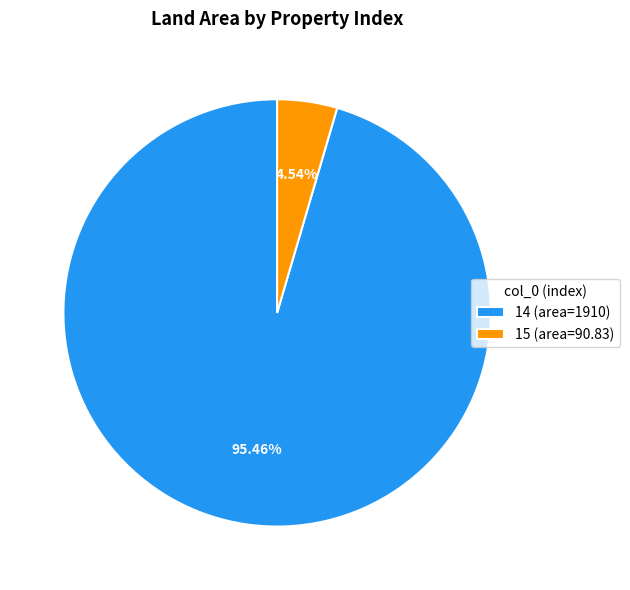

Rank the categories by value from highest to lowest.

14, 15